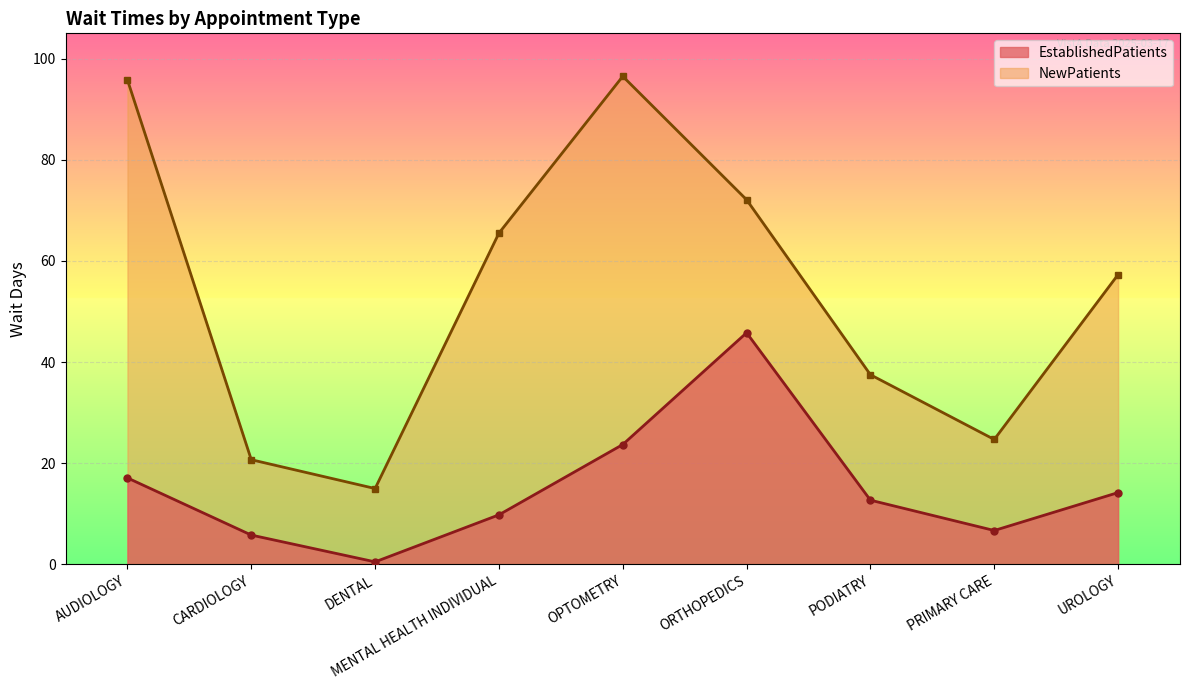

Rank the series by their average value, from highest to lowest.

NewPatients, EstablishedPatients